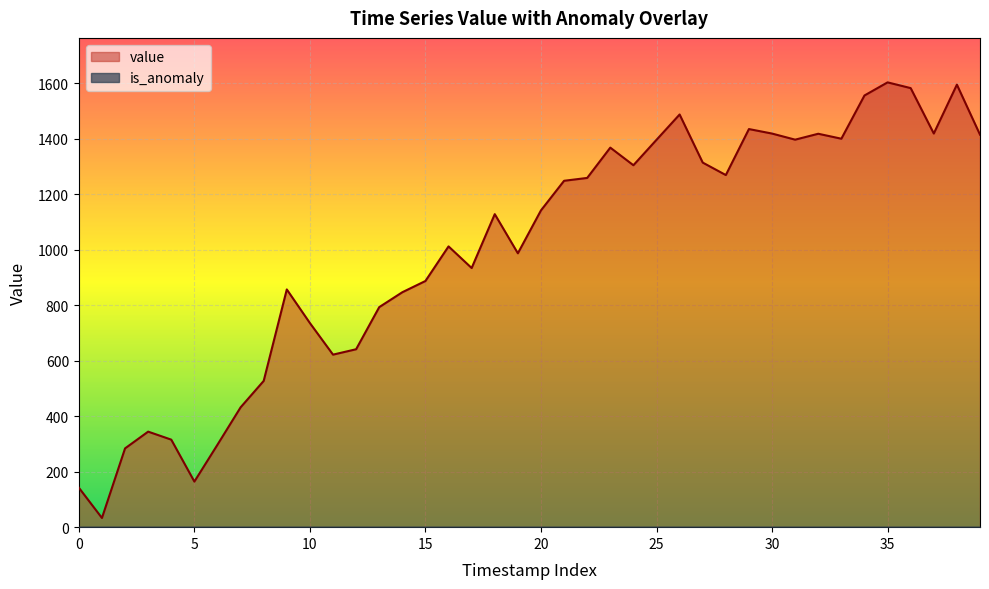

What is the maximum value shown in the chart?

1603.6